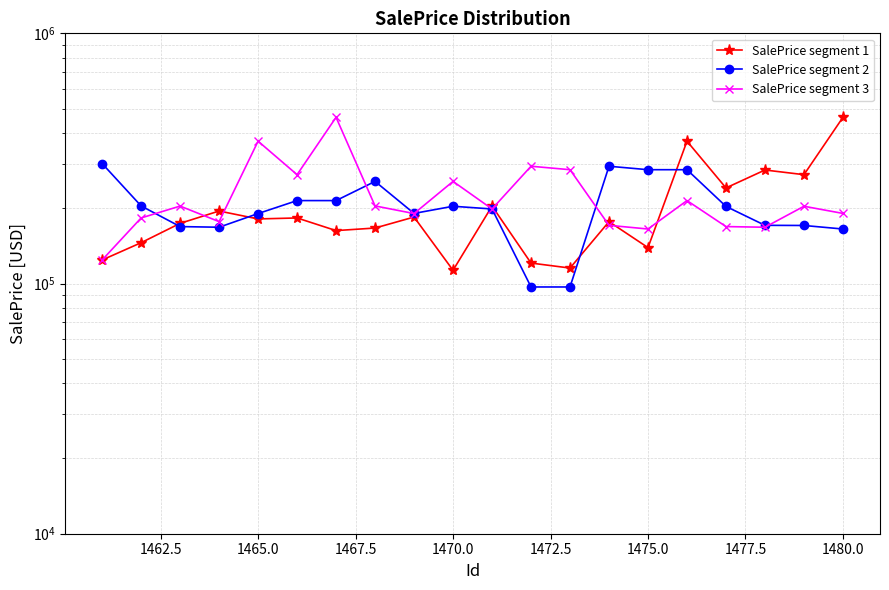

After their last crossing, which series has the higher values: SalePrice segment 1 or SalePrice segment 2?

SalePrice segment 1